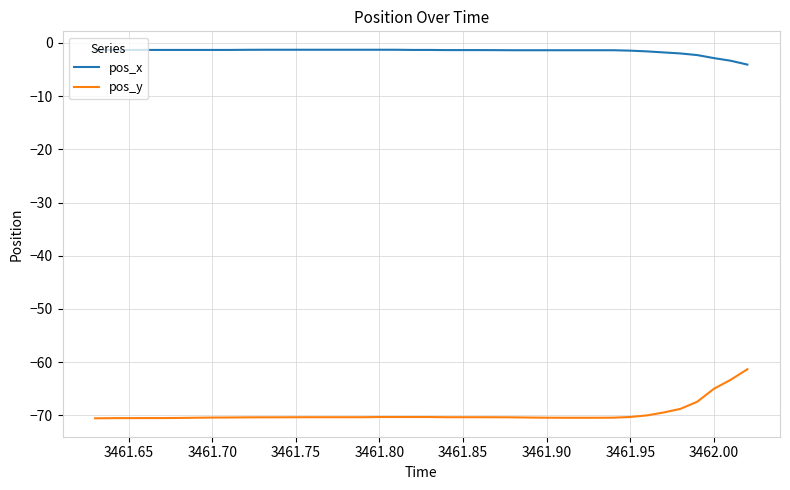

What is the difference between the maximum and minimum values in the pos_y series?

9.2